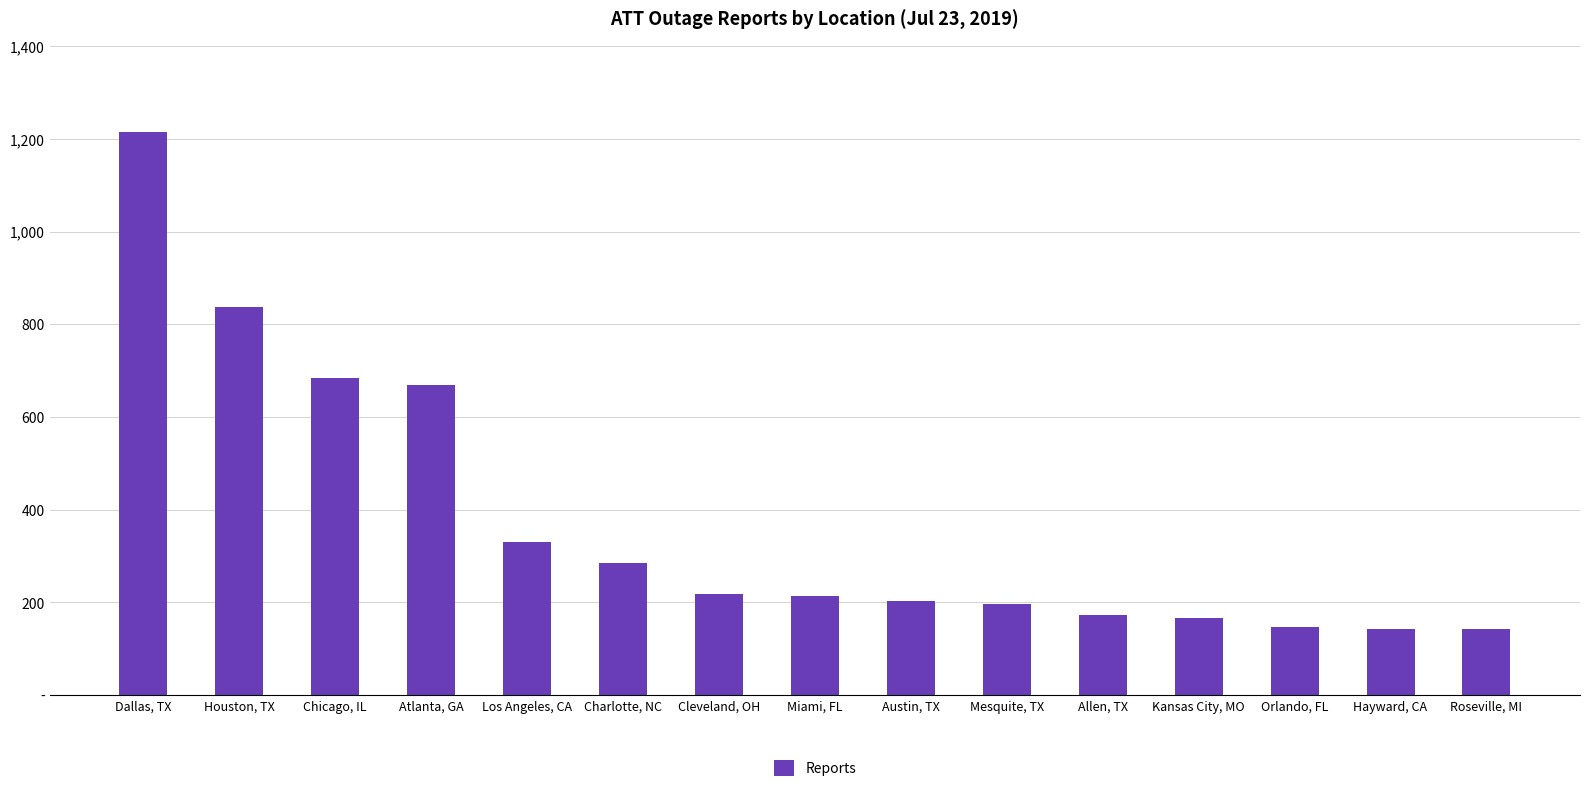

Reading left to right, what are all the values shown in this chart?

1214	837	684	669	330	286	218	214	203	197	172	166	147	143	142